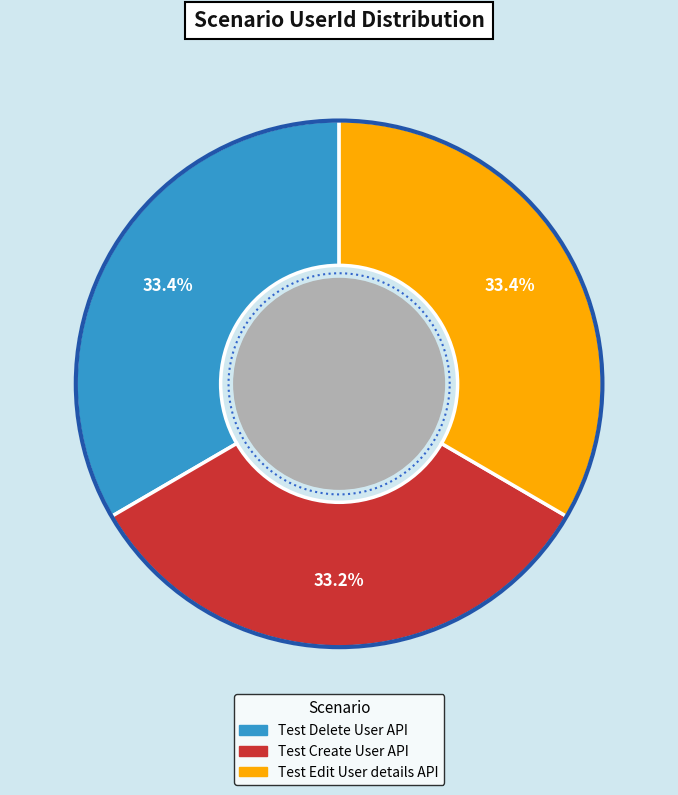

Rank the categories by value from highest to lowest.

Test Delete User API, Test Edit User details API, Test Create User API